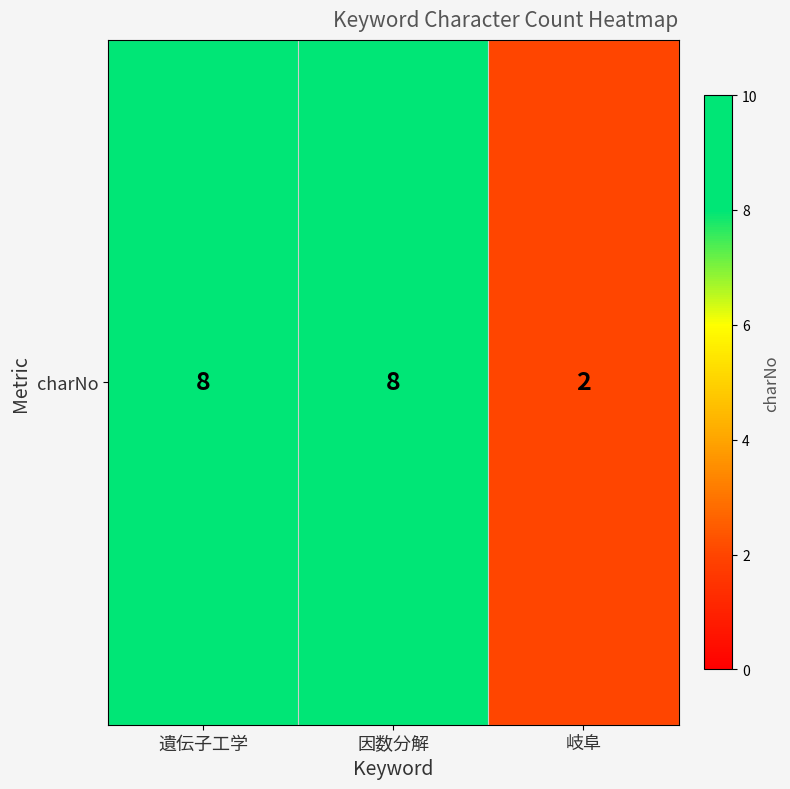

Reading right to left, list all the values displayed in this chart.

岐阜=2	因数分解=8	遺伝子工学=8